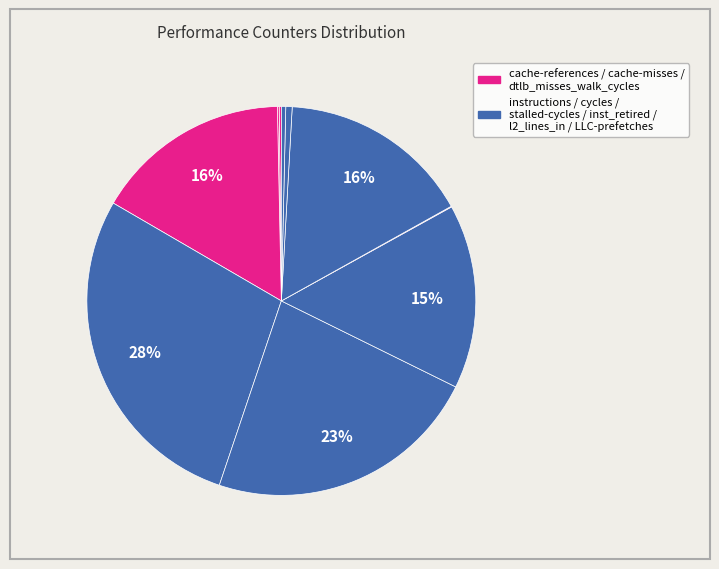

Rank the categories by value from highest to lowest.

cycles, stalled-cycles-frontend, instructions, inst_retired_any_p, stalled-cycles-backend, l2_lines_in_any, LLC-prefetches, cache-references, cache-misses, dtlb_misses_walk_cycles